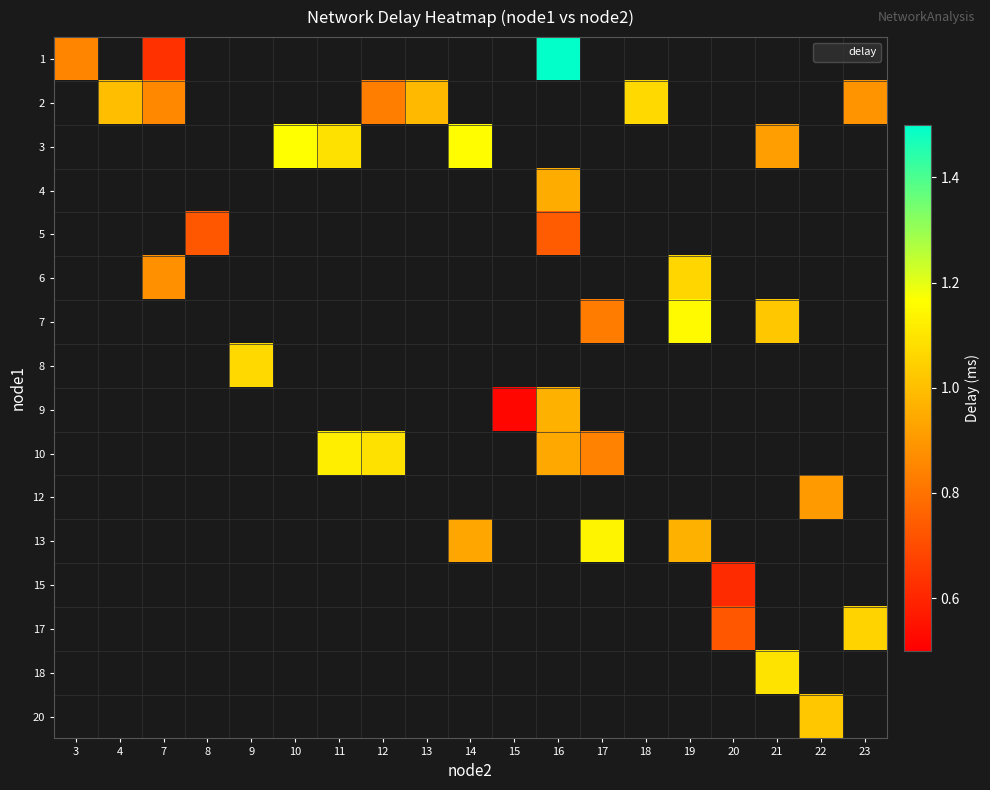

Which has a higher value, 18 or 12?

12